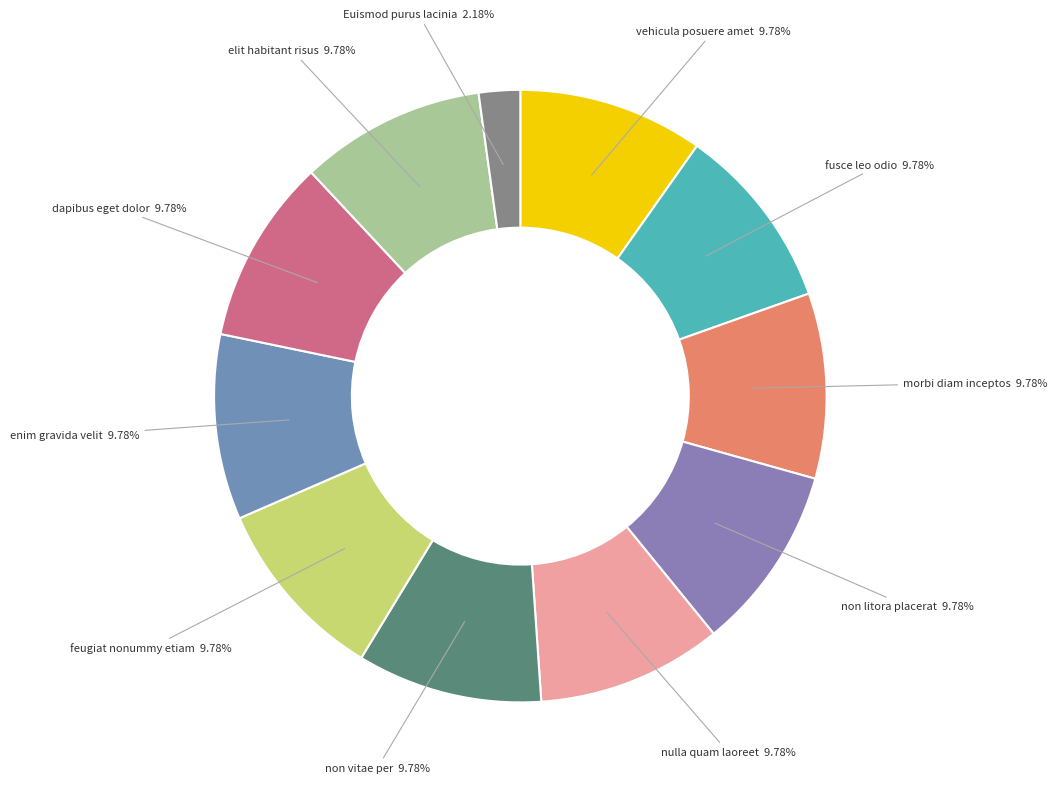

To the nearest percent, what is the difference between the largest and smallest slice percentages?

8%